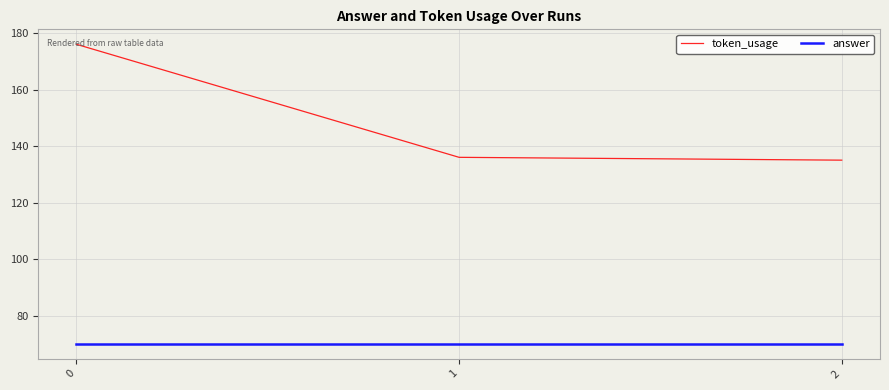

True or false: token_usage has a value of 77 at 1.

False